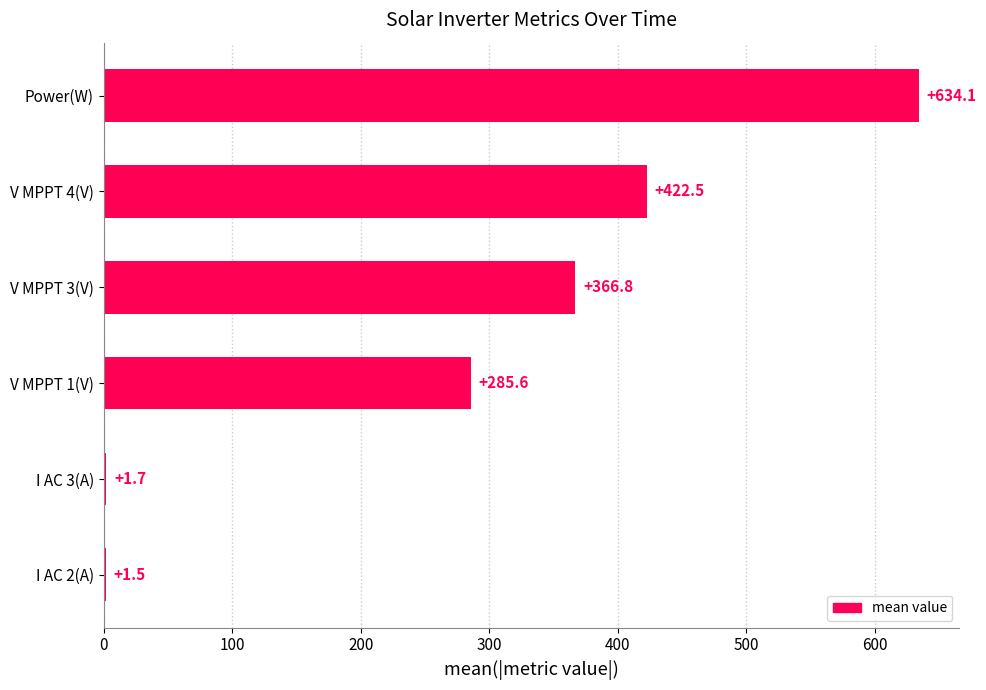

Are the bars horizontal?

Yes